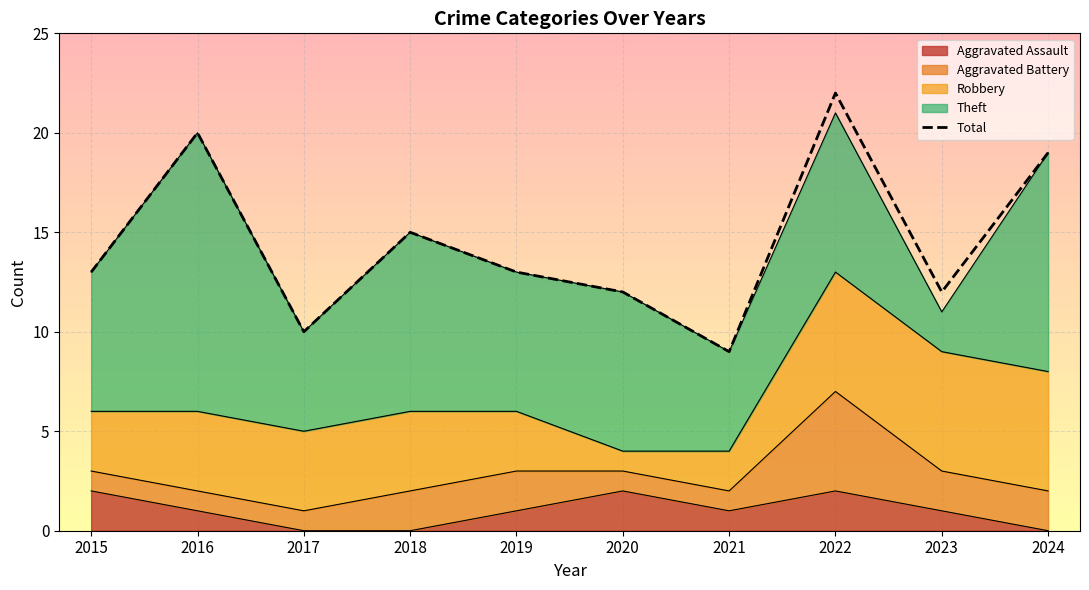

Is it true that the value at 2024 is 19?

True